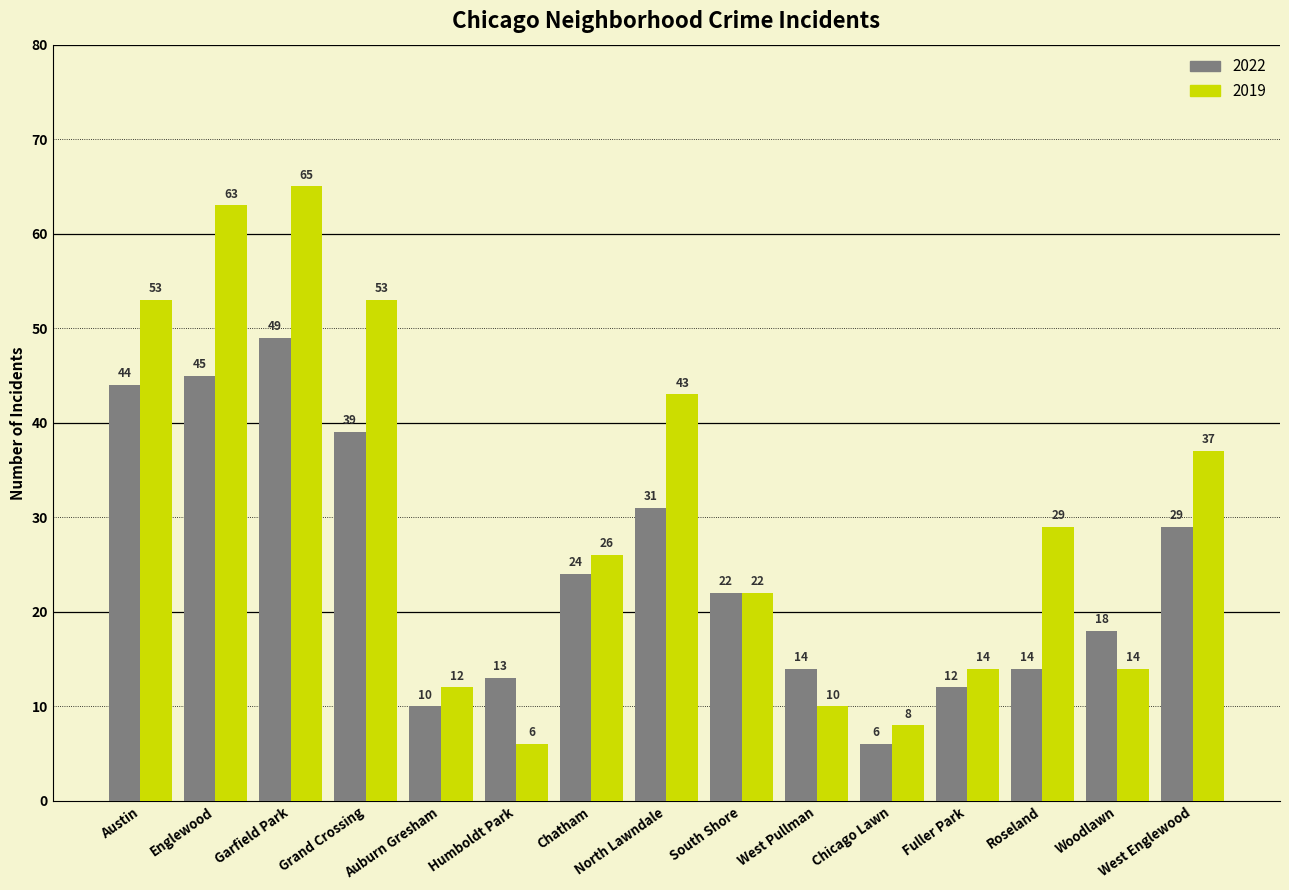

What is the average value of the 2022 series?

25